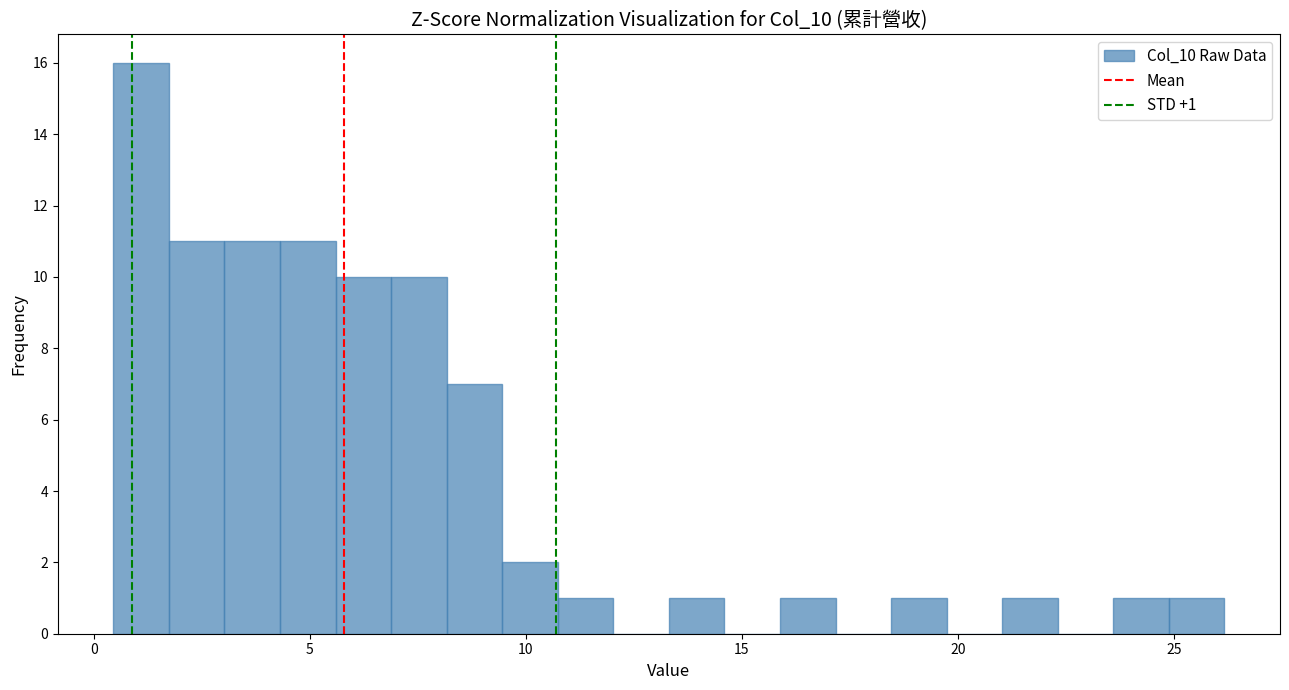

Around what value on the x-axis is the tallest bar? Give the approximate position of its centre, as read against the axis.

1.0